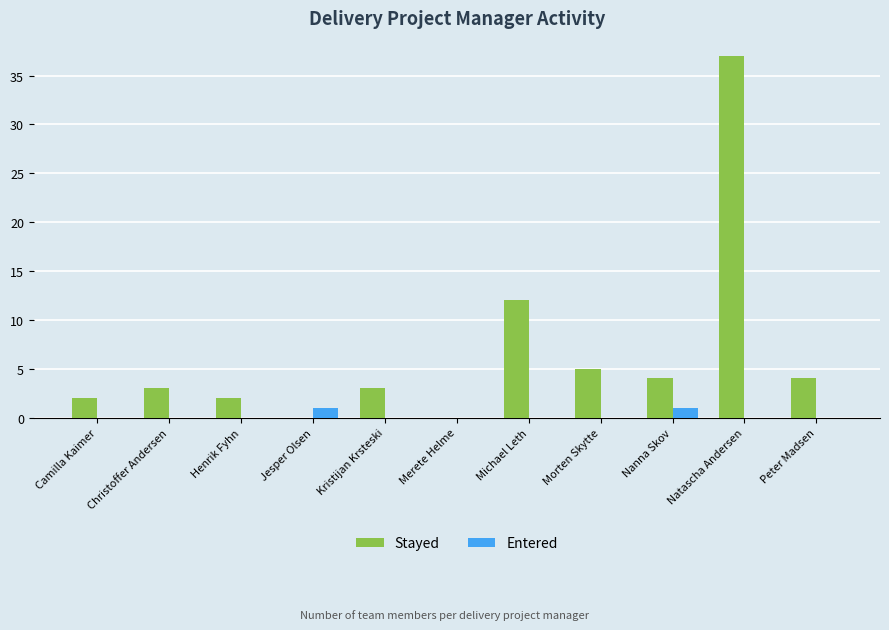

How many distinct data groups are displayed?

2